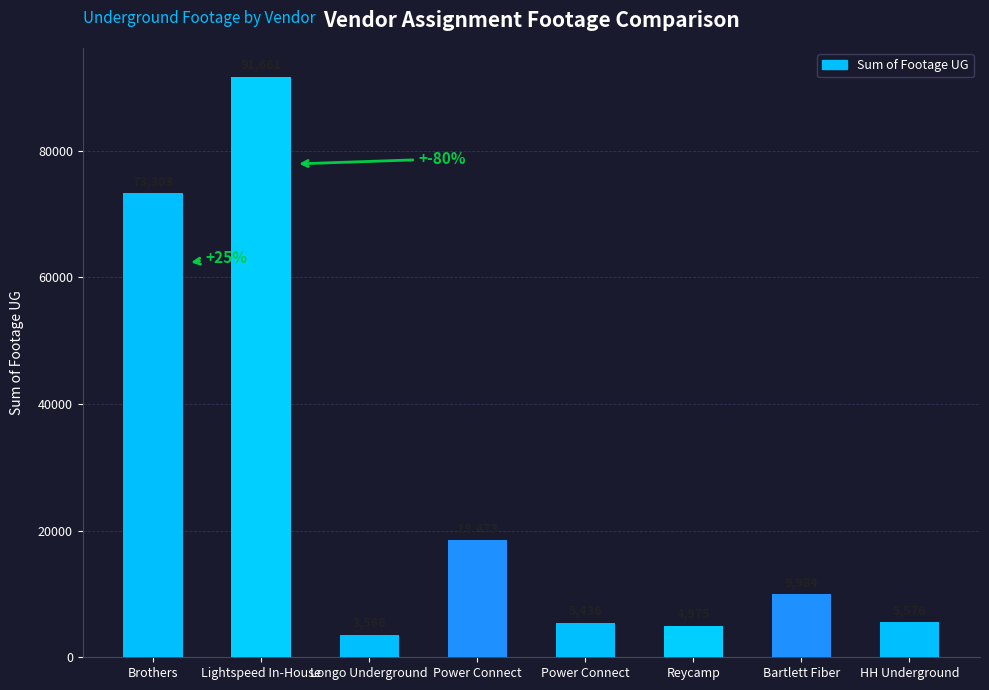

Where does the data first go above 9984?

Brothers